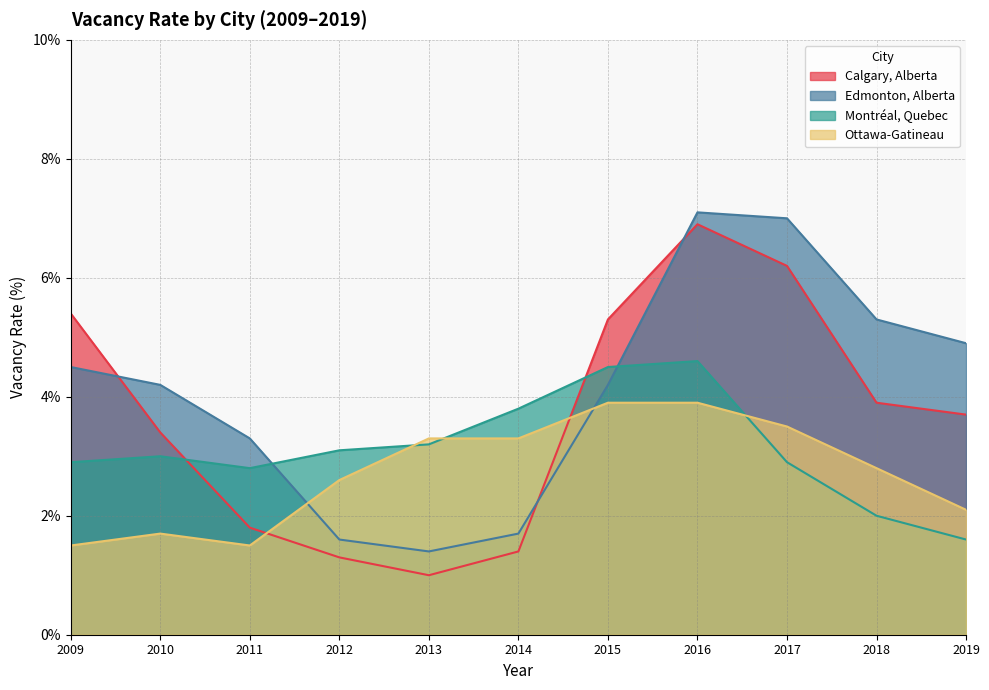

The value of Edmonton, Alberta at 2013 is 1.4. True or false?

True